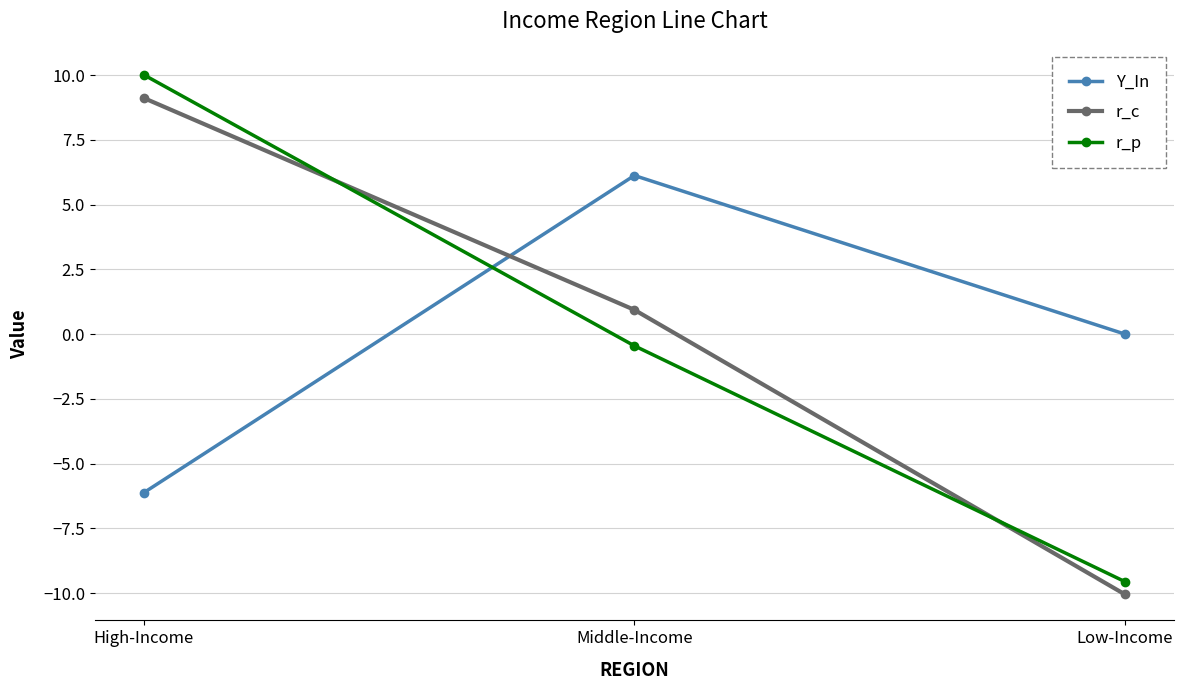

Reading left to right, list all the values displayed in this chart.

Y_In: -6.1	6.1	0.0
r_c: 9.1	0.9	-10.1
r_p: 10.0	-0.5	-9.6